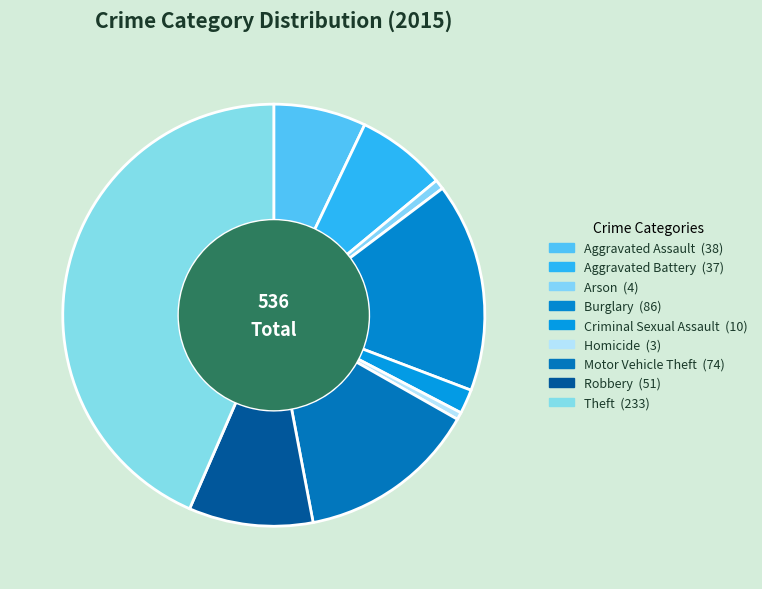

To the nearest percent, what is the combined percentage of Theft and Burglary?

60%